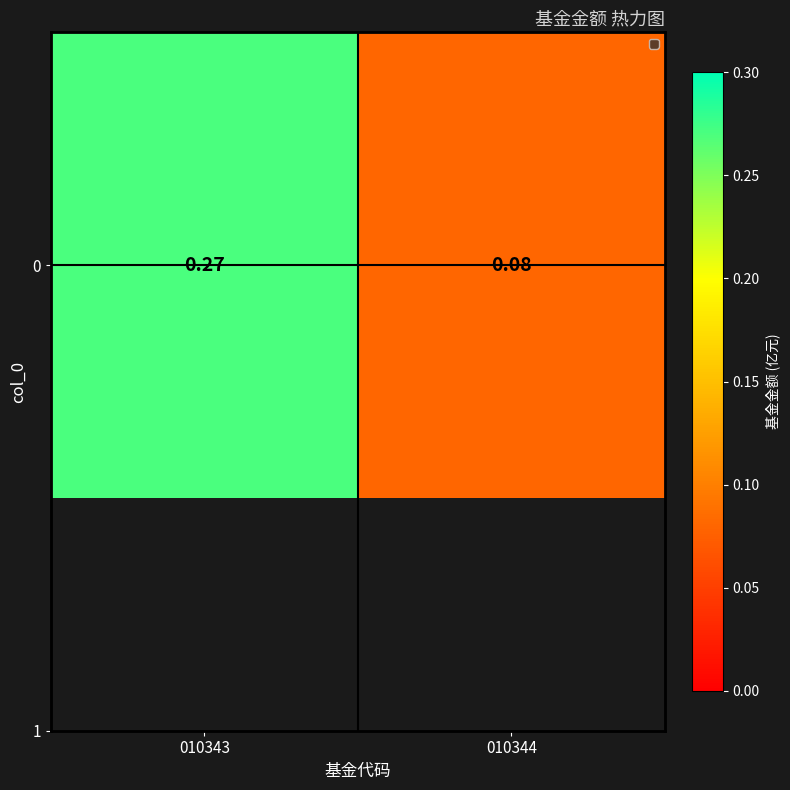

What is the approximate value at 010343?

0.3